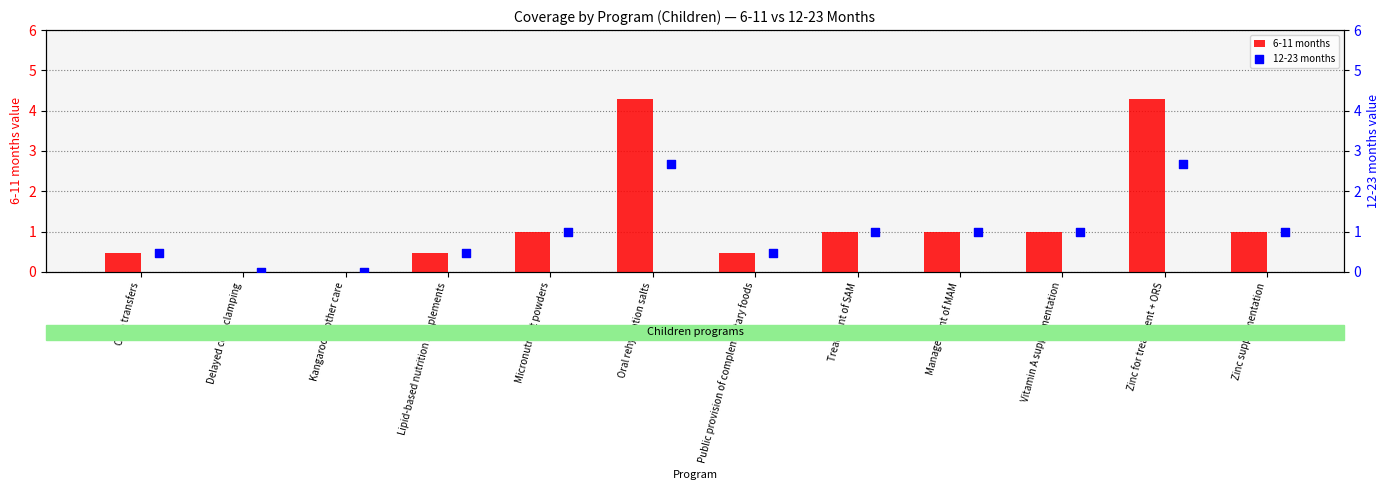

At which category is the sum across all series the highest?

Oral rehydration salts